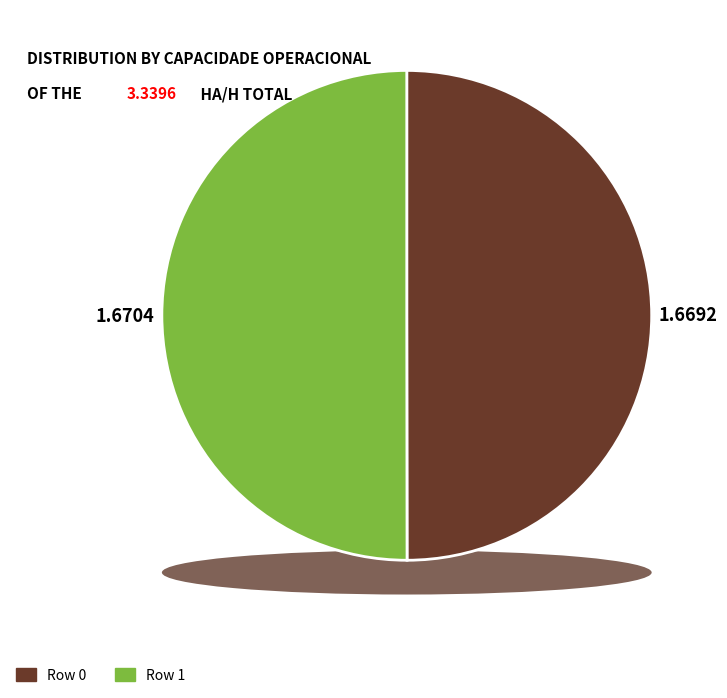

What is the largest slice in the pie chart?

1